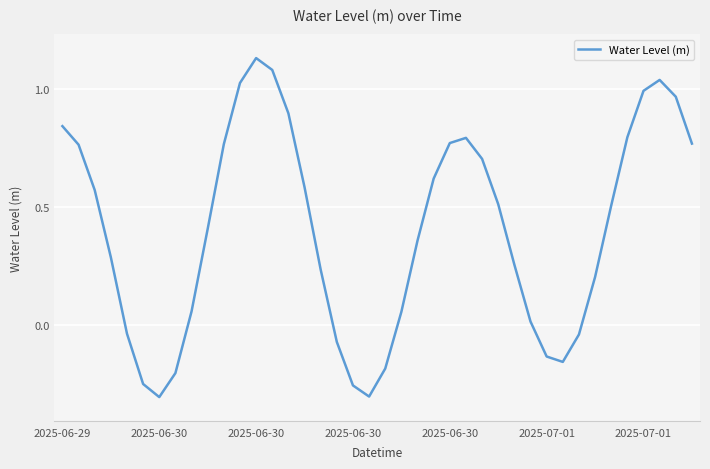

Does the chart display data point markers on the line(s)?

No